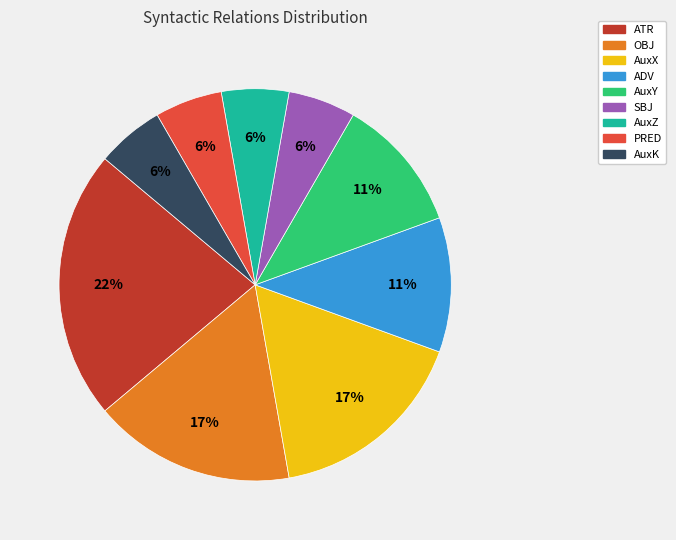

Is there any slice that represents more than half of the pie?

No